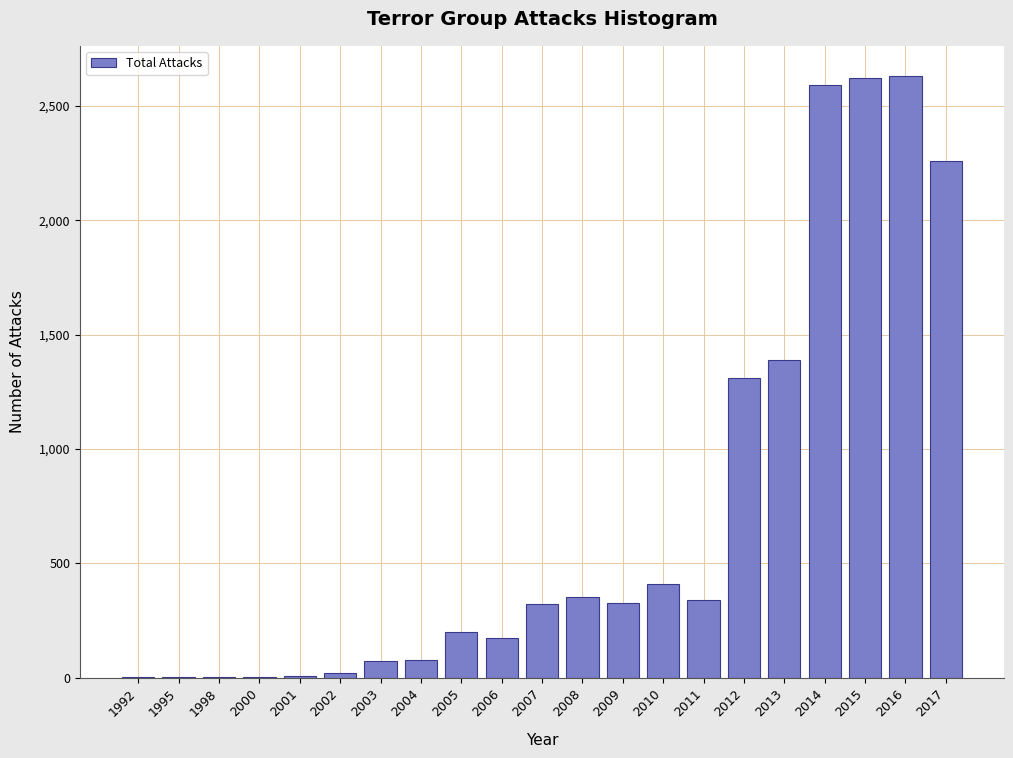

What is the maximum value shown in the chart?

2631